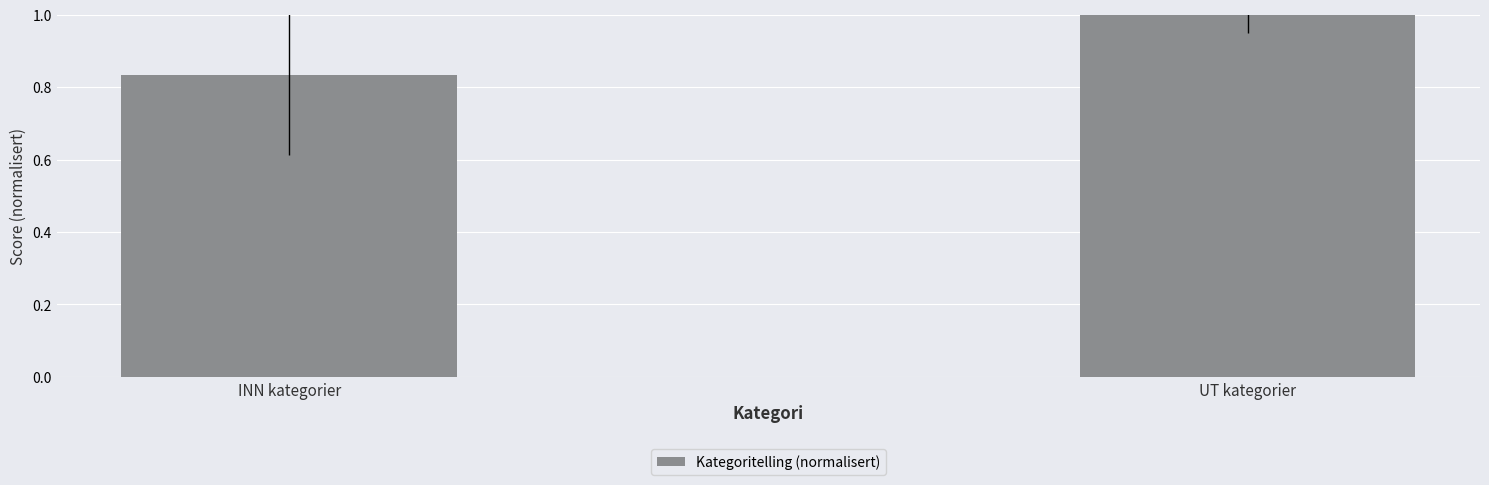

What is the approximate value at UT kategorier?

1.0